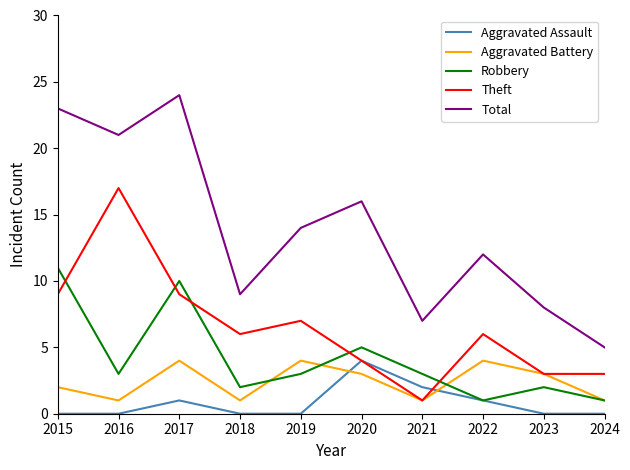

How many lines are shown in the chart?

5